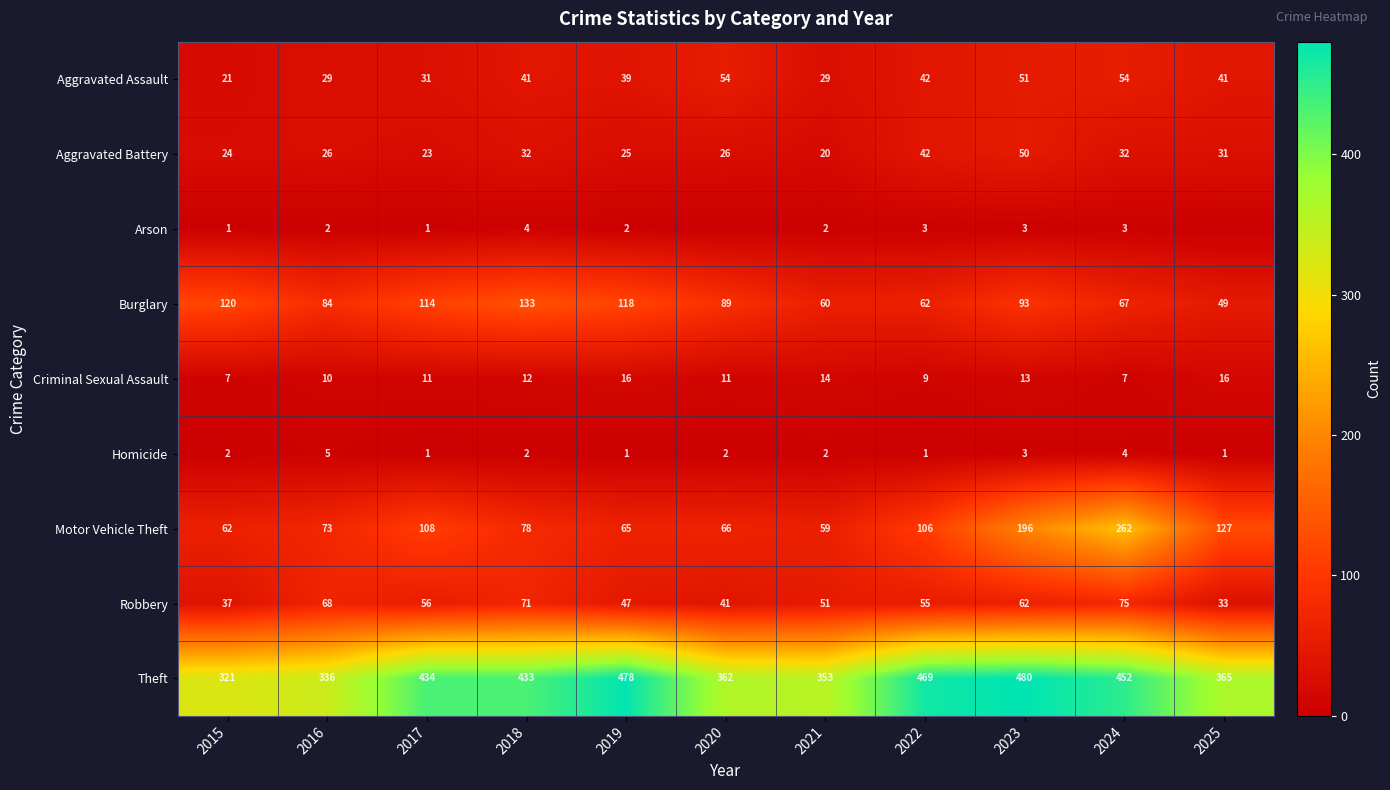

What is the difference between the Robbery values at 2015 and 2021?

14